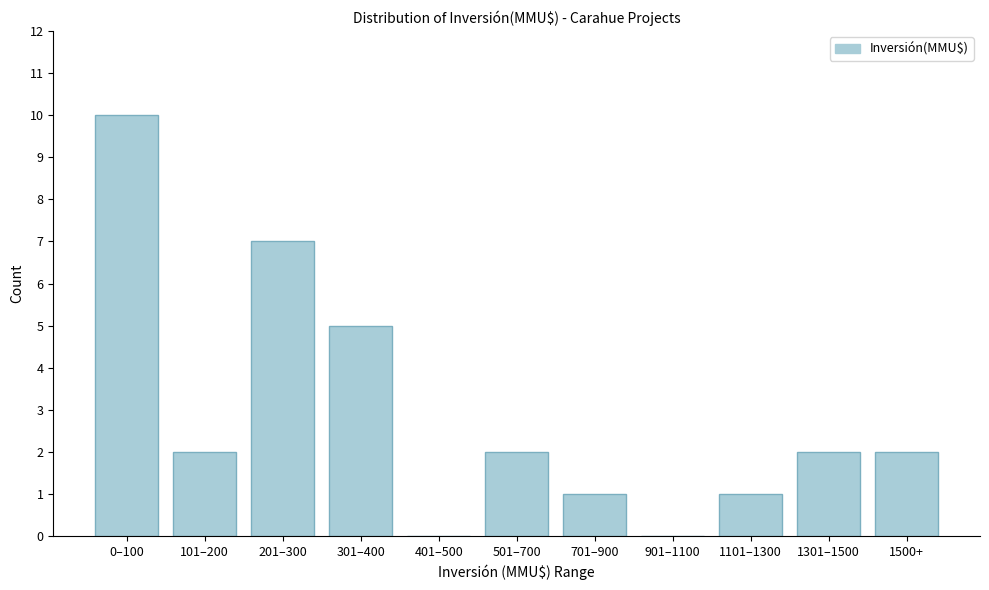

Reading right to left, extract all data points from this chart.

1500+=2	1301–1500=2	1101–1300=1	901–1100=0	701–900=1	501–700=2	401–500=0	301–400=5	201–300=7	101–200=2	0–100=10